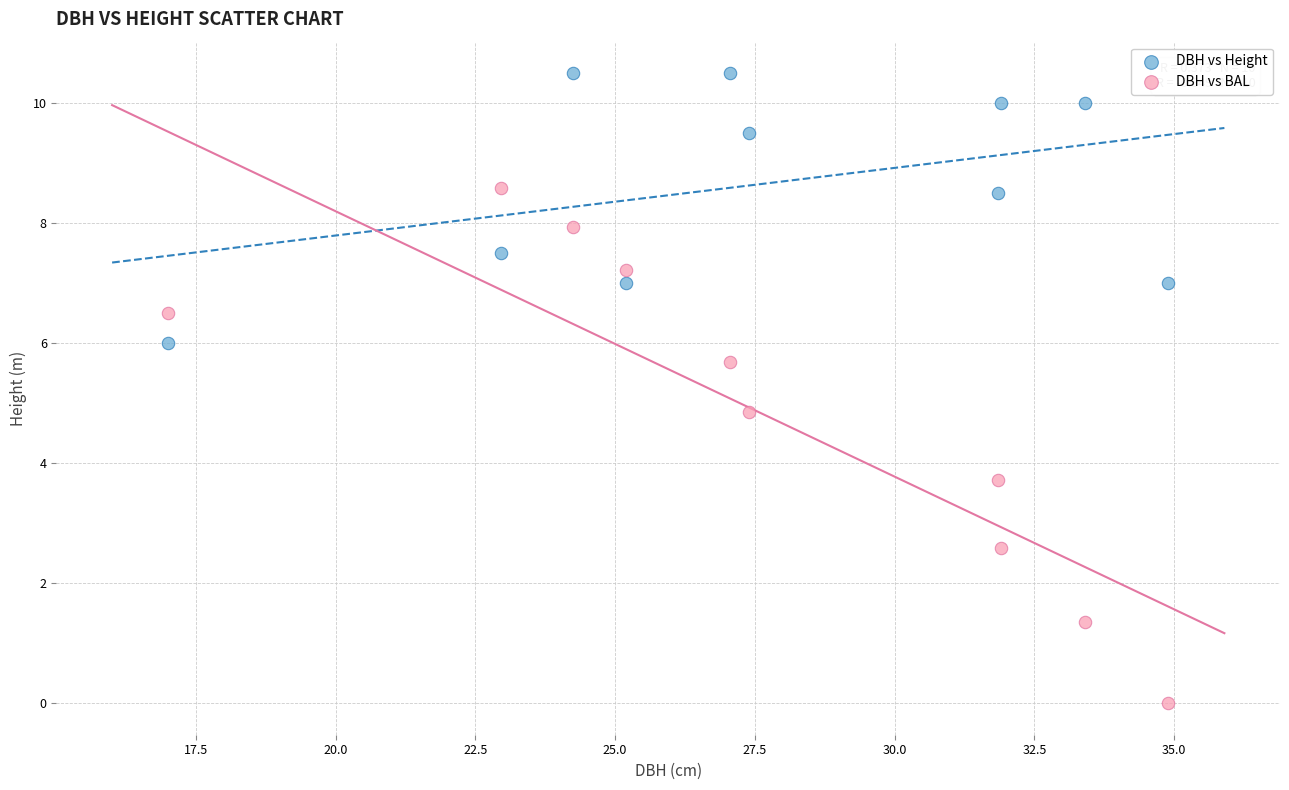

What are all the series names shown in the legend?

DBH vs Height, DBH vs BAL